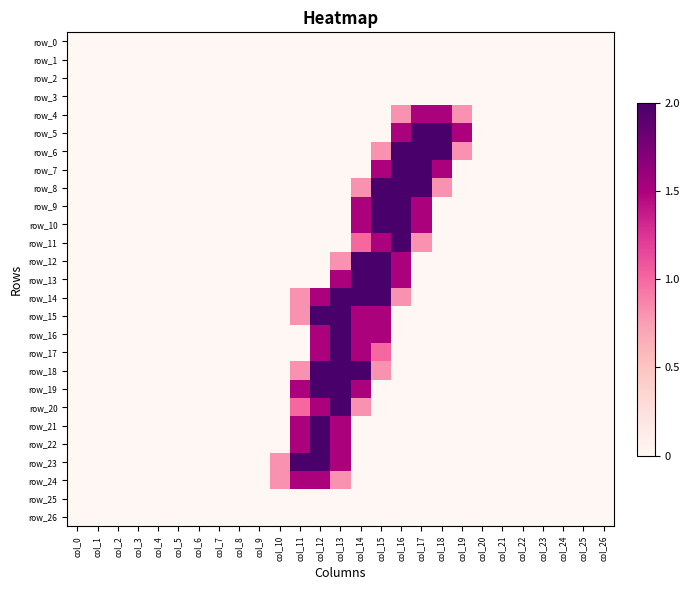

How many row_21 values are between 0 and 1?

24